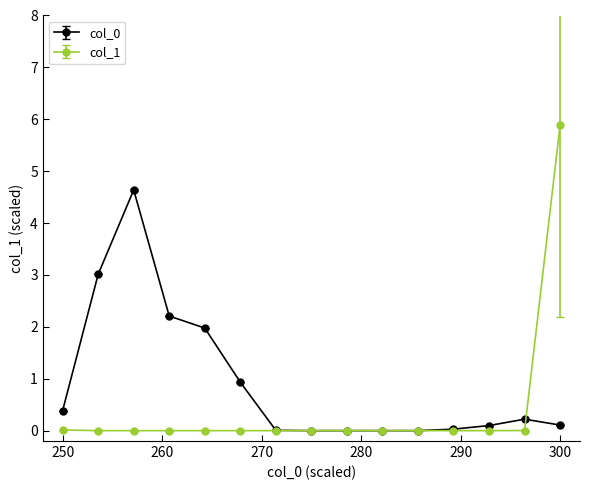

What is the value of the col_0 point at the 6th from the left?

0.9